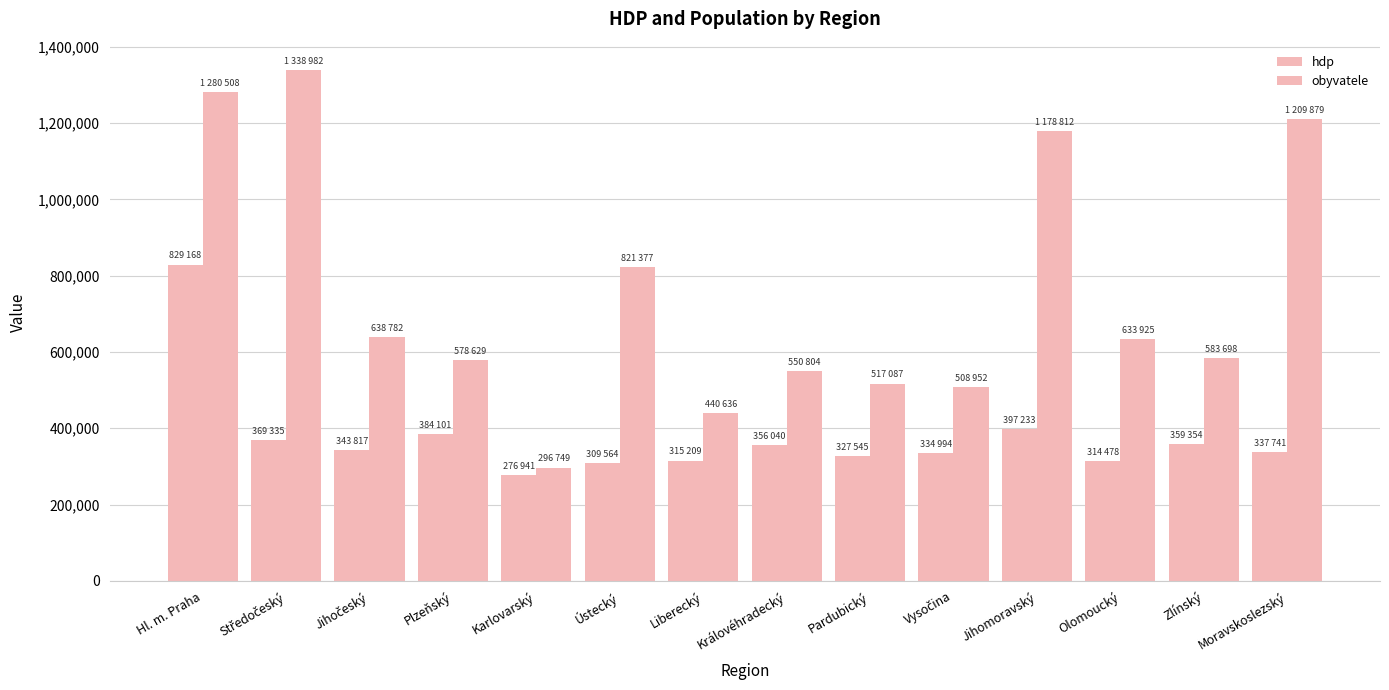

Does the chart contain stacked bars?

No